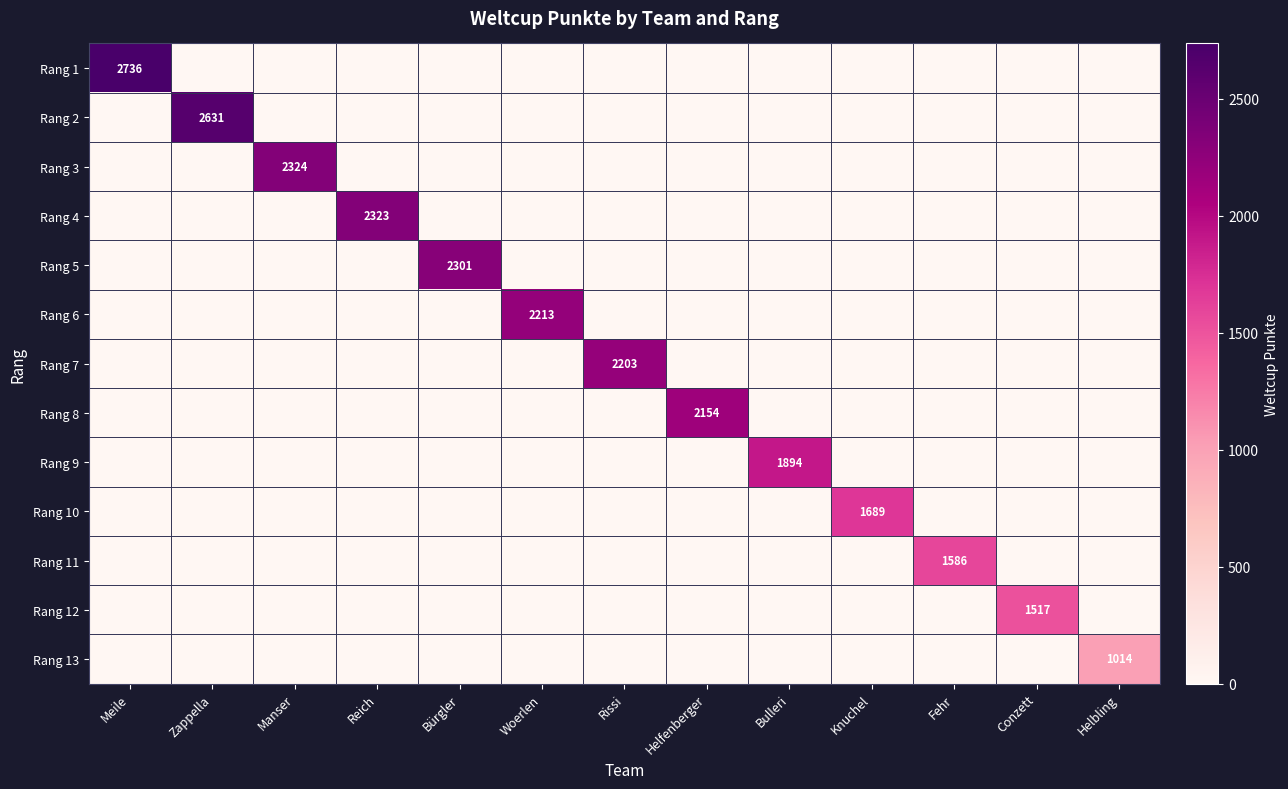

Is it true that Rang 5 equals 2301 at Bürgler?

True